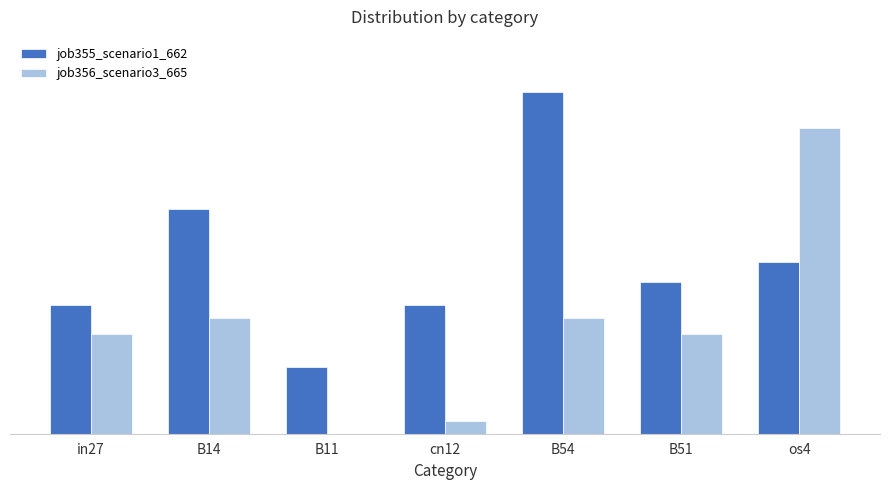

How many data points in job356_scenario3_665 are above 0?

6